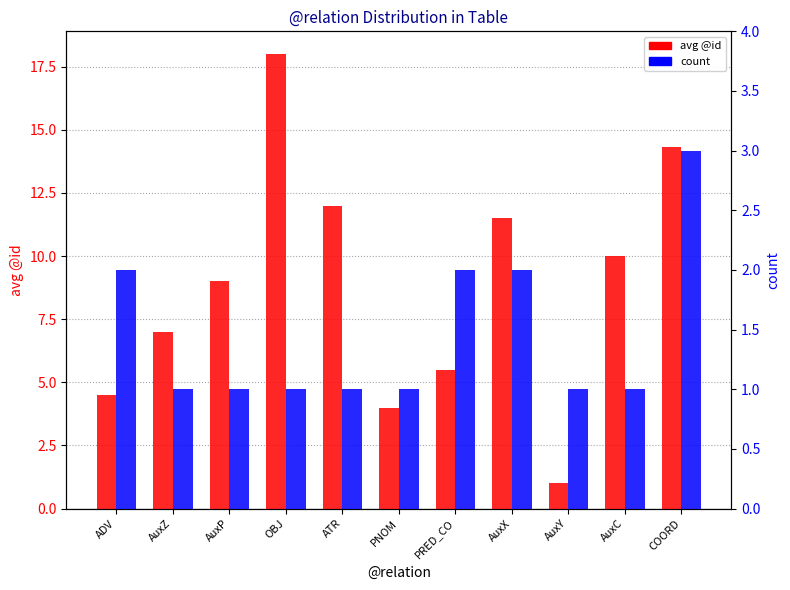

Is the value of avg @id at OBJ greater than the value of count at ADV?

Yes